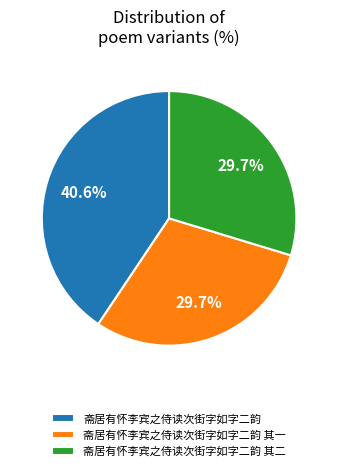

True or false: 斋居有怀李宾之侍读次街字如字二韵 accounts for 41% of the total.

True